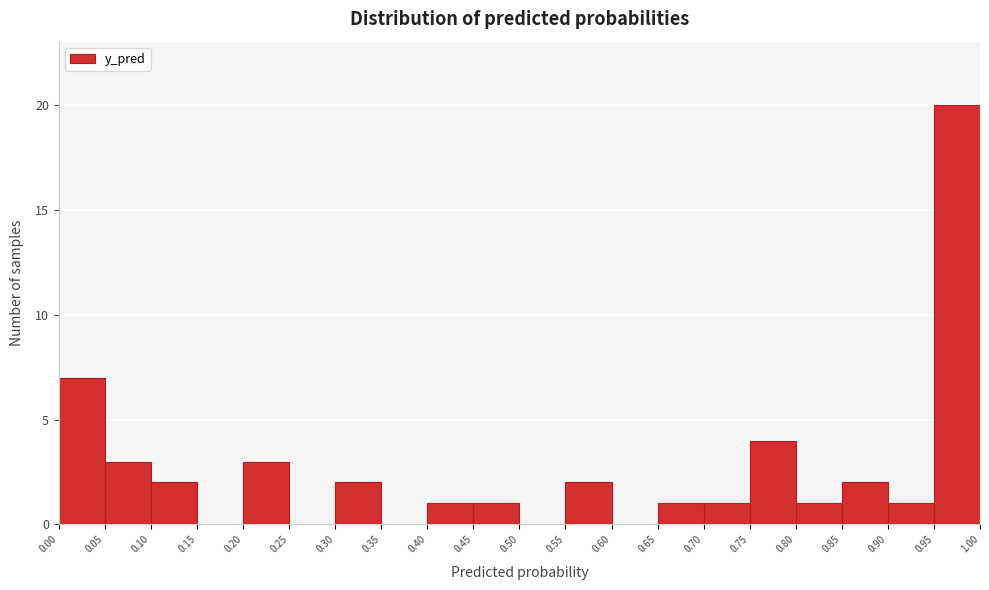

Reading left to right, transcribe this chart: for each bar, give the range it covers on the x-axis and its height. The values are not printed on the chart, so give them approximately, as read against the axis.

0.00 to 0.05: 7
0.05 to 0.10: 3
0.10 to 0.15: 2
0.15 to 0.20: 0
0.20 to 0.25: 3
0.25 to 0.30: 0
0.30 to 0.35: 2
0.35 to 0.40: 0
0.40 to 0.45: 1
0.45 to 0.50: 1
0.50 to 0.55: 0
0.55 to 0.60: 2
0.60 to 0.65: 0
0.65 to 0.70: 1
0.70 to 0.75: 1
0.75 to 0.80: 4
0.80 to 0.85: 1
0.85 to 0.90: 2
0.90 to 0.95: 1
0.95 to 1.00: 20